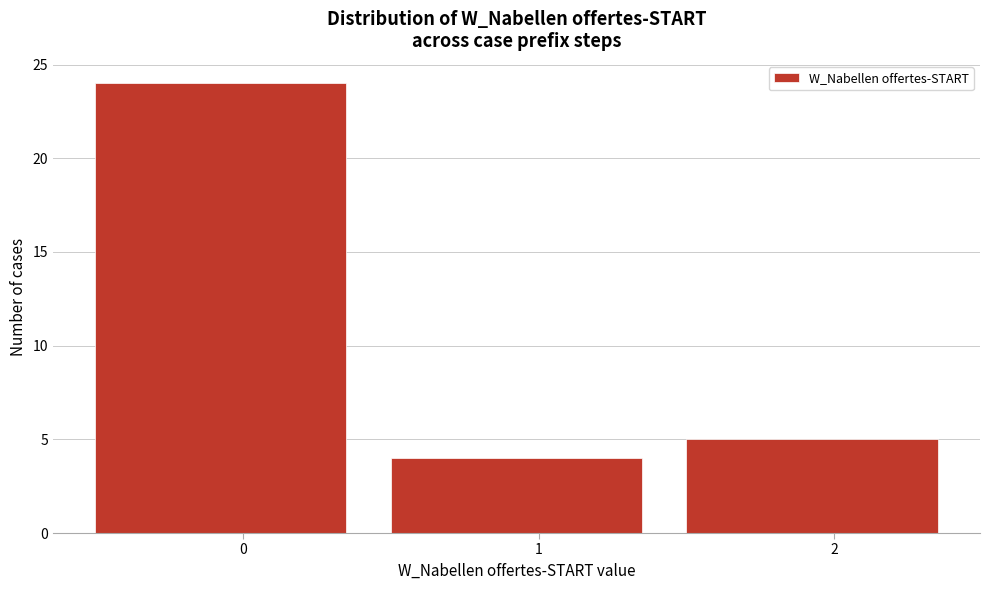

Reading left to right, list every bar in this chart as the range it spans on the x-axis followed by its height. The values are not printed on the chart, so give them approximately, as read against the axis.

-0.5 to 0.5: 24
0.5 to 1.5: 4
1.5 to 2.5: 5